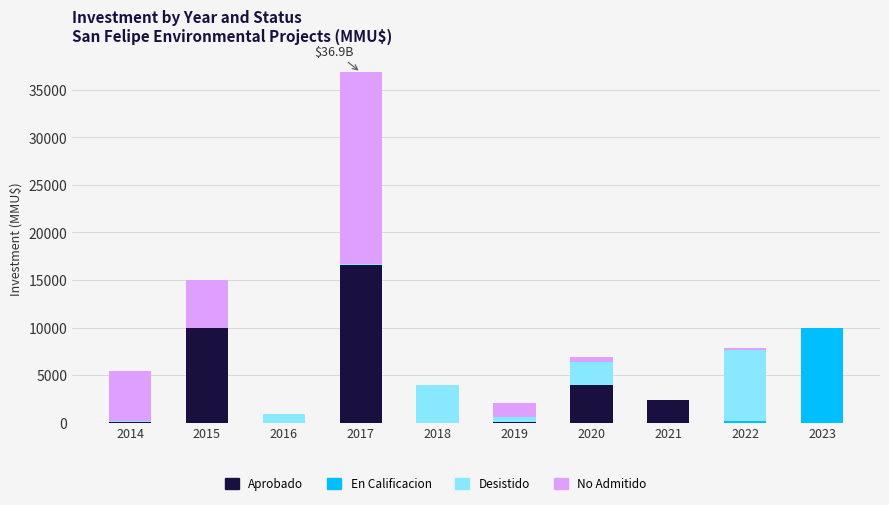

Count the number of categories in the chart.

10